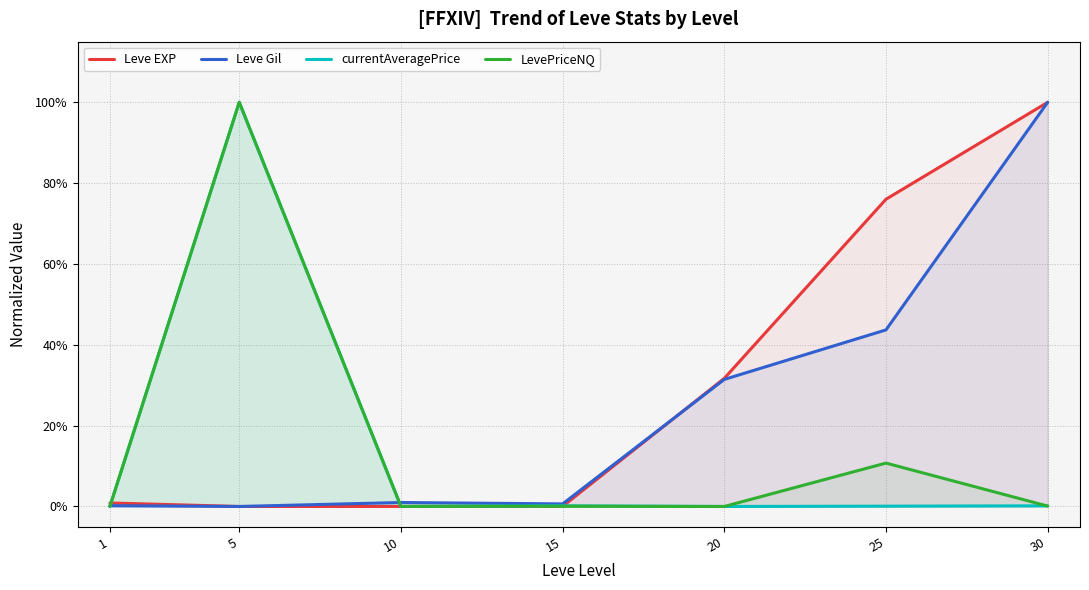

The Leve Gil series shows 0.0 at 10. True or false?

True